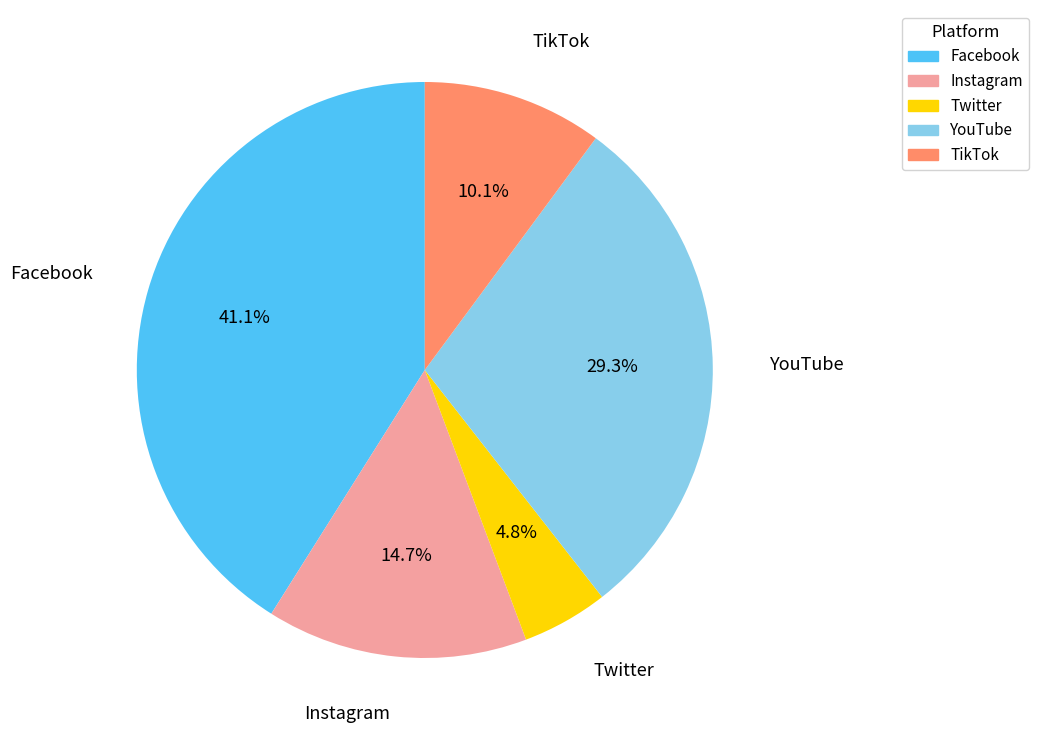

To the nearest percent, what is the difference between the largest and smallest slice percentages?

36%